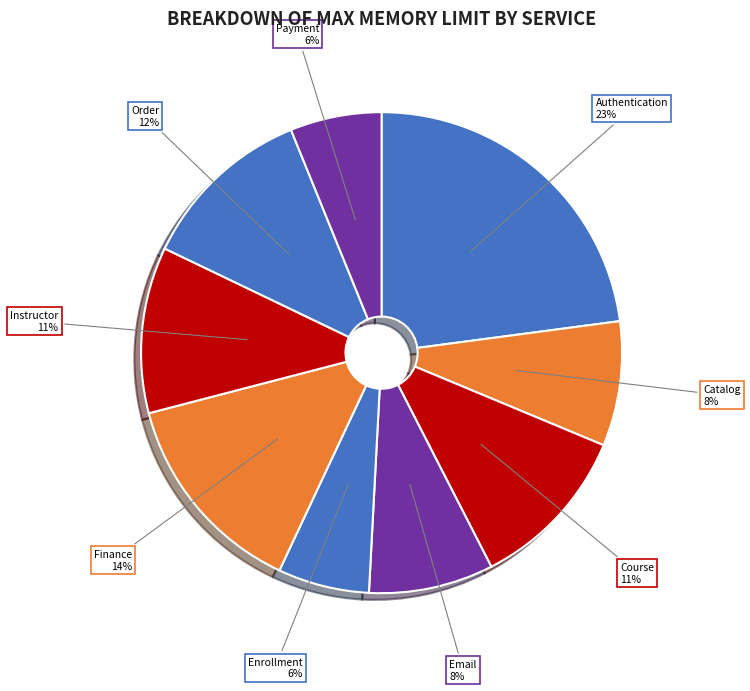

To the nearest percent, what portion does Finance represent?

14%